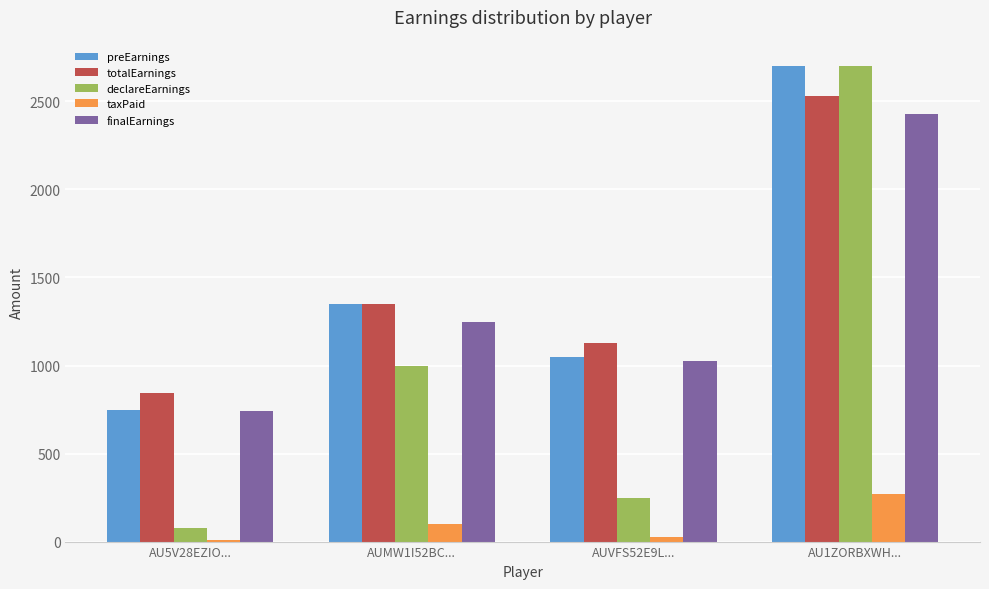

Which series changed the most between AUMW1I52BC... and AU1ZORBXWH...?

declareEarnings